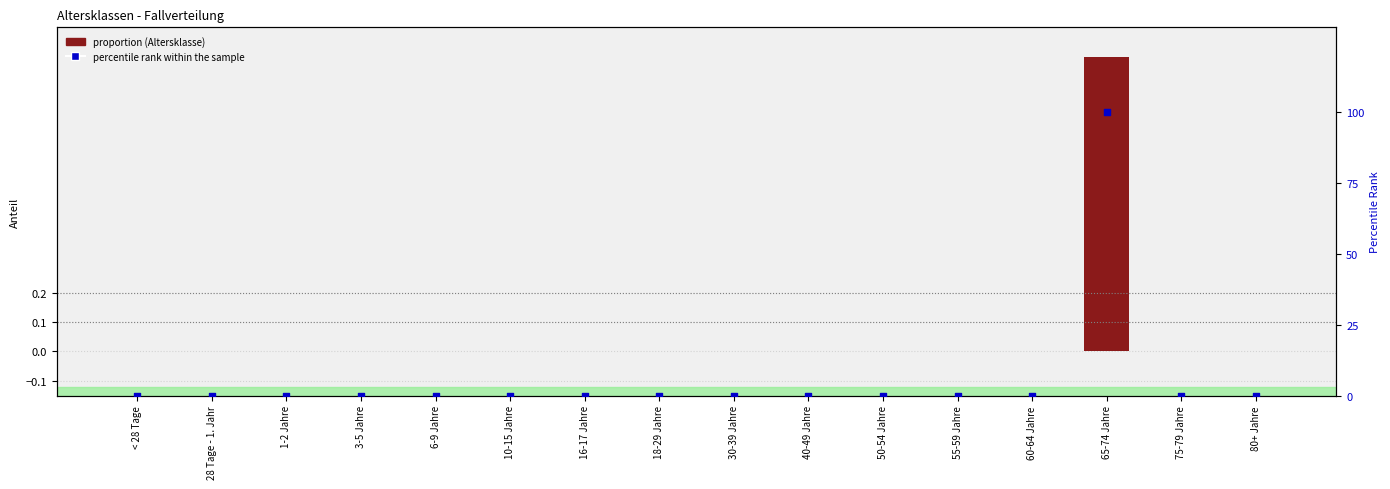

What are all the series names shown in the legend?

proportion (Altersklasse), percentile rank within the sample